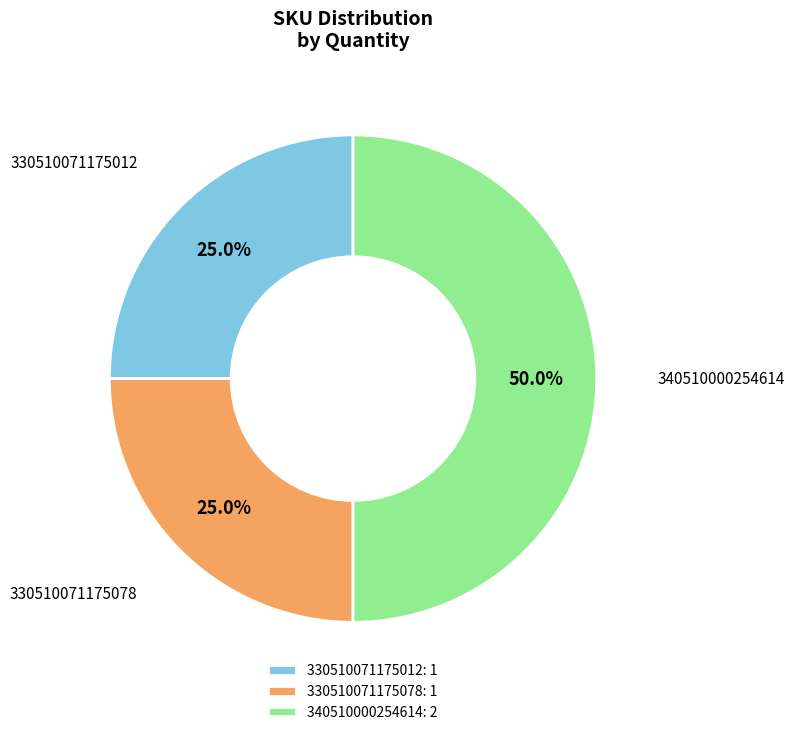

The 330510071175012 slice represents 25% of the pie. True or false?

True